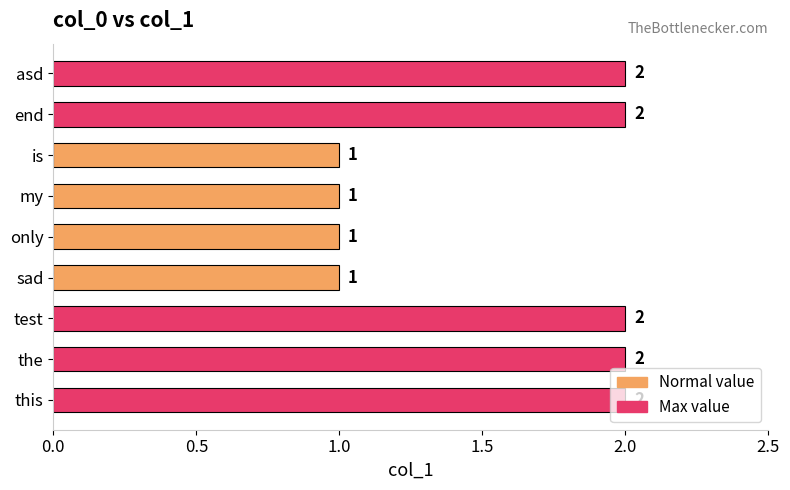

How many values are between 1 and 2?

9